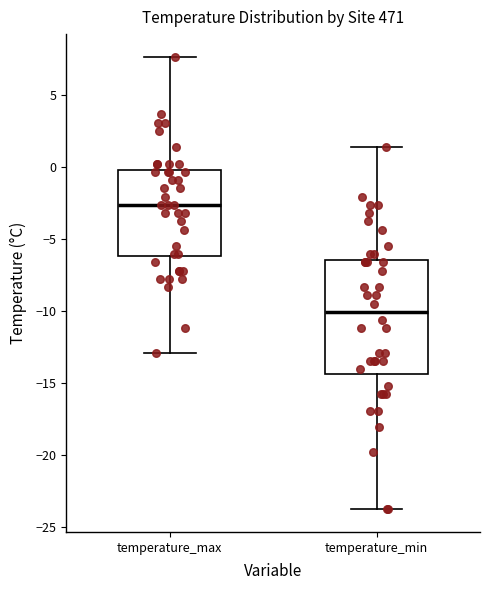

Where is the lower edge of the box for temperature_min on the y-axis? The values are not printed on the chart, so give them approximately, as read against the axis.

-14.5